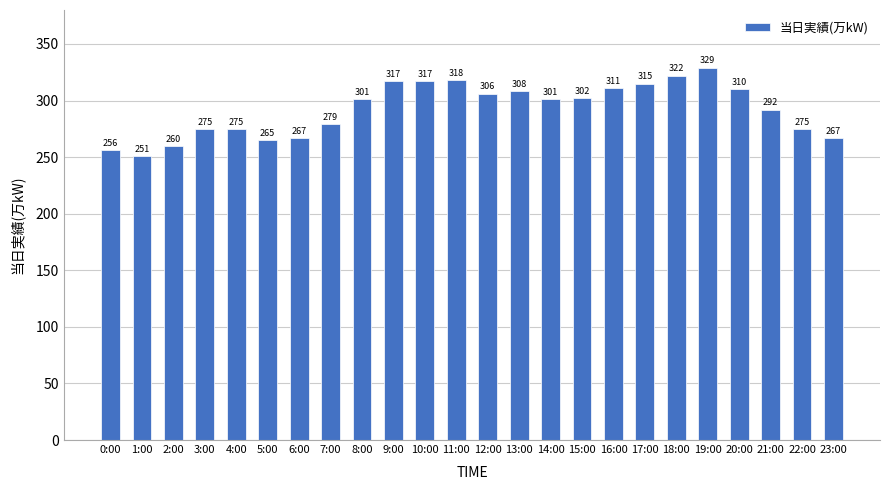

What is the change in value from 3:00 to 20:00?

+35